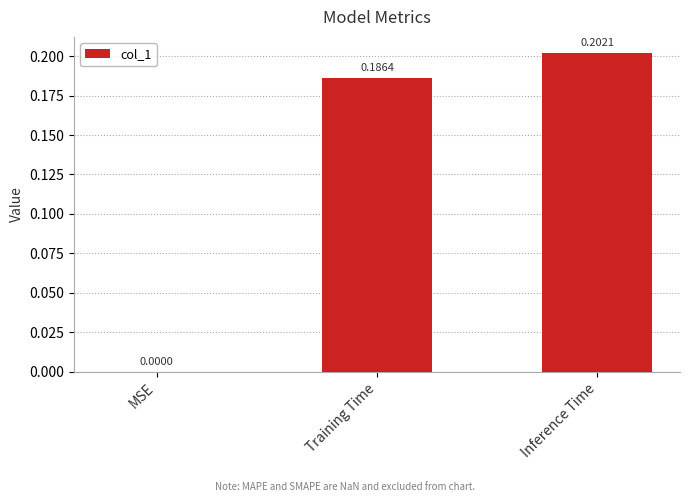

Is it true that the value at Inference Time is 0.3?

False